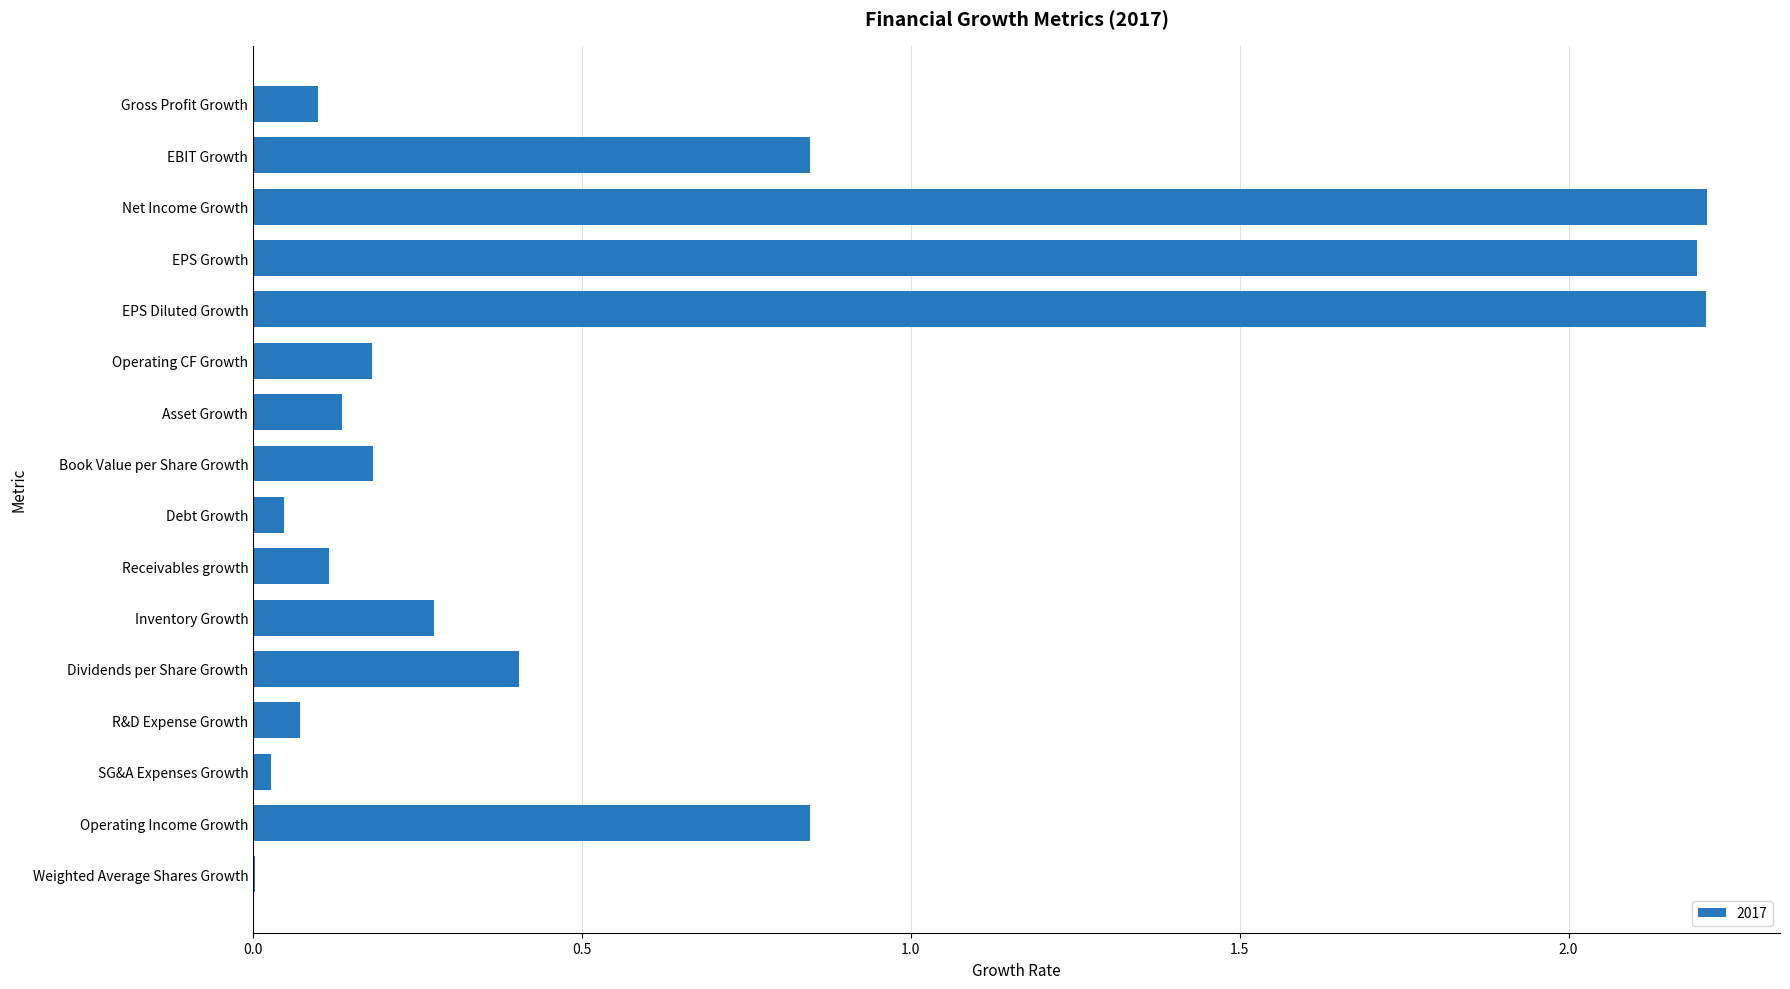

What is the change in value from EPS Diluted Growth to Inventory Growth?

-1.9